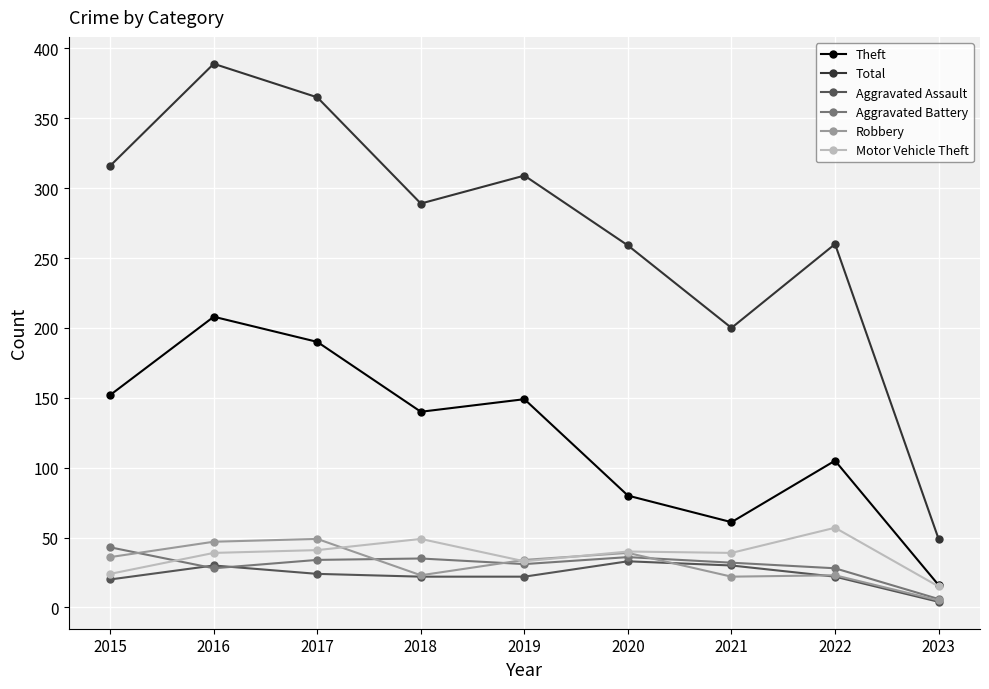

What is the sum of all Theft values?

1101